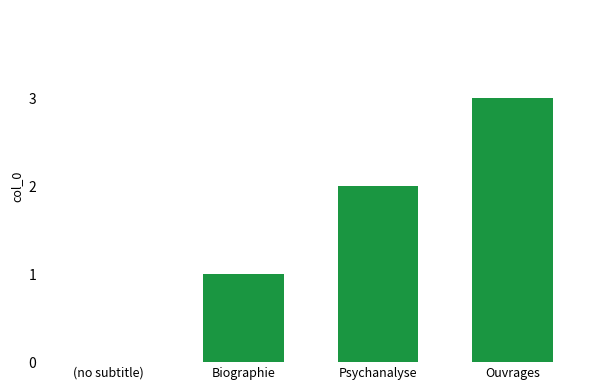

Reading left to right, transcribe all the data shown in this chart.

(no subtitle)=0	Biographie=1	Psychanalyse=2	Ouvrages=3